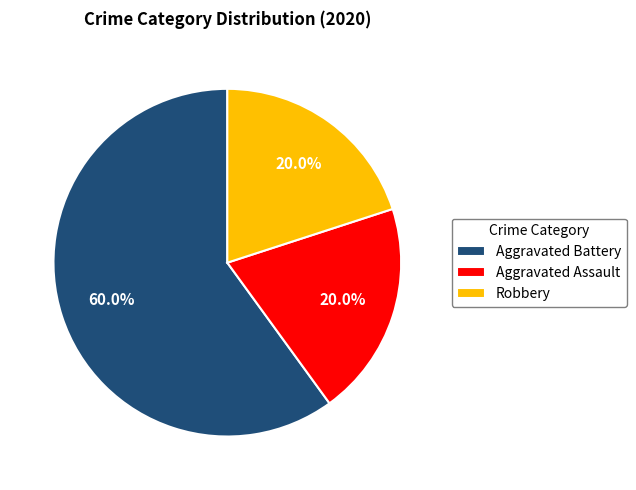

Is Robbery the majority of the pie?

No